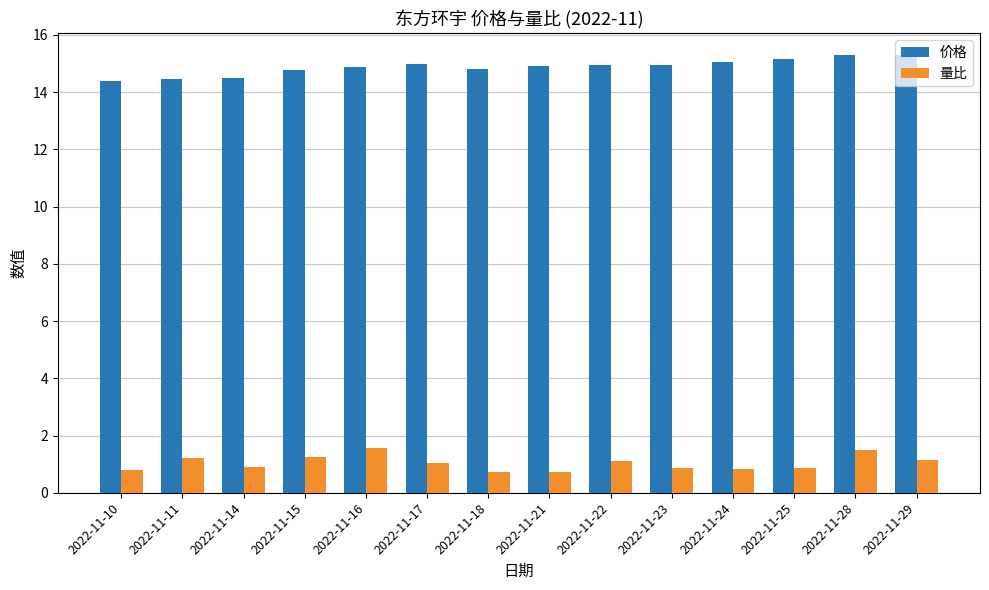

The value of 价格 at 2022-11-16 is 7.7. True or false?

False